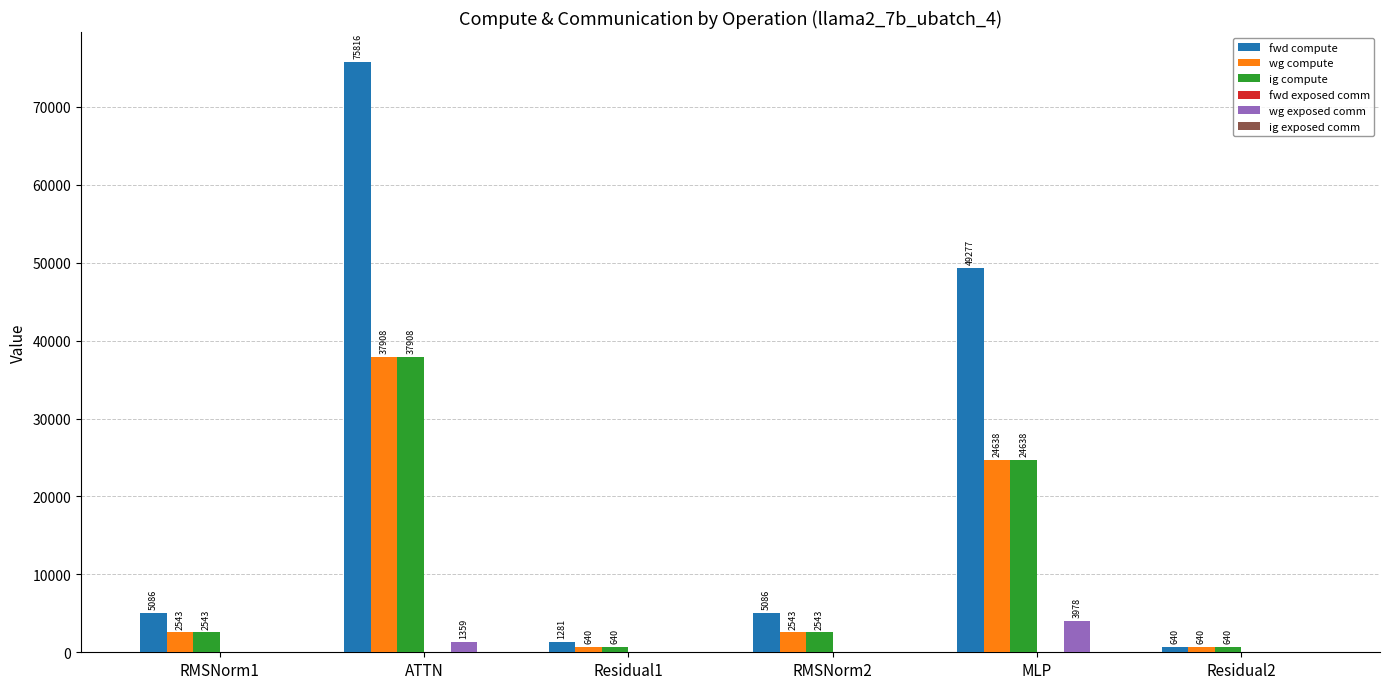

Which series has the widest spread of values?

fwd compute